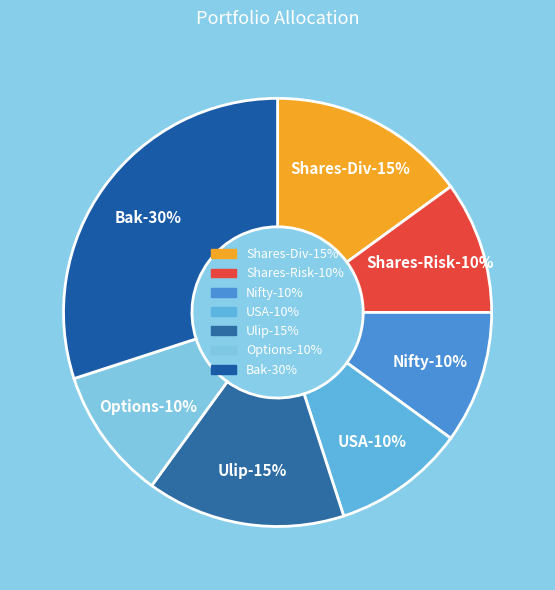

Between Nifty and Shares-Risk, which is larger?

Nifty